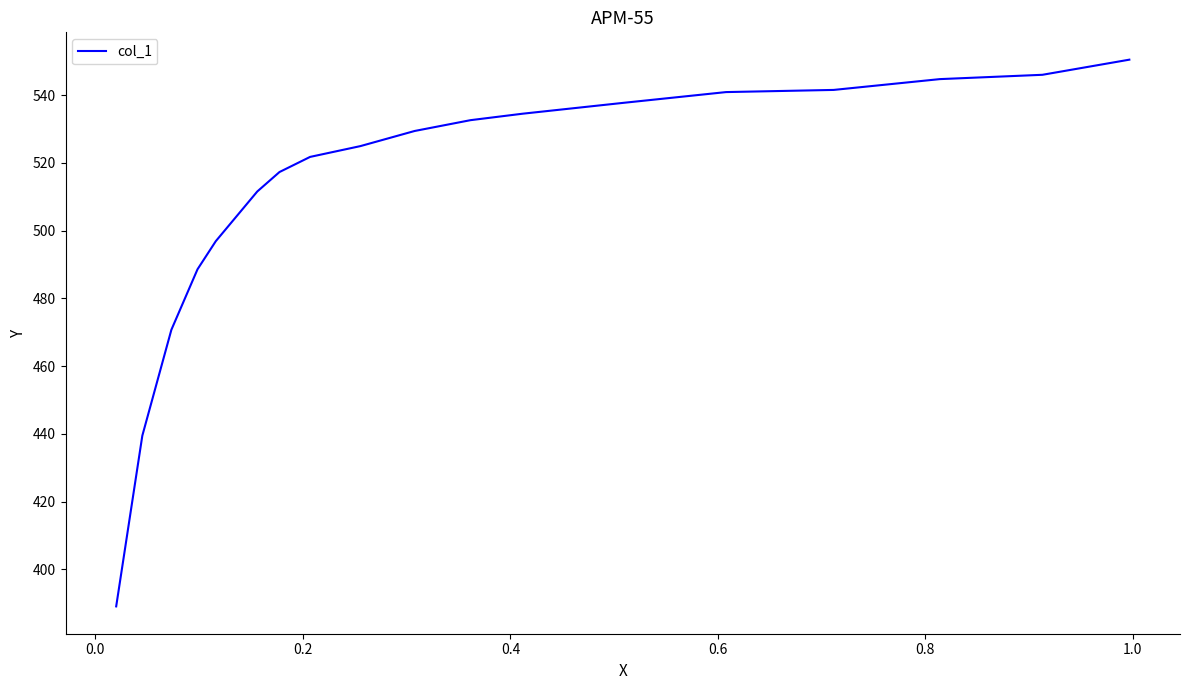

Is it true that the value at −0.2 is 138.2?

False